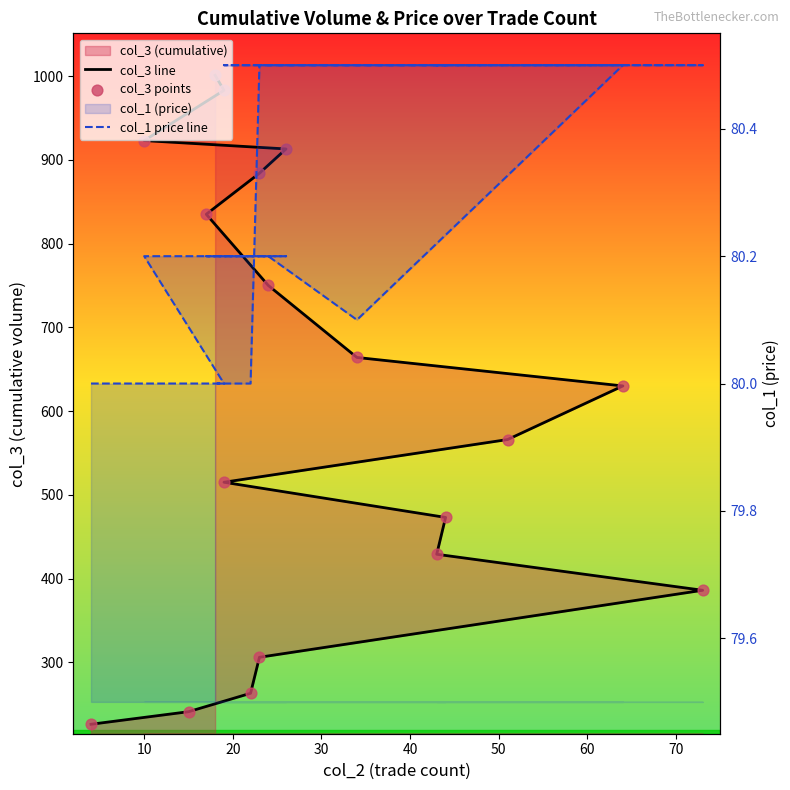

What is the total value across all series at 70?

1110.5